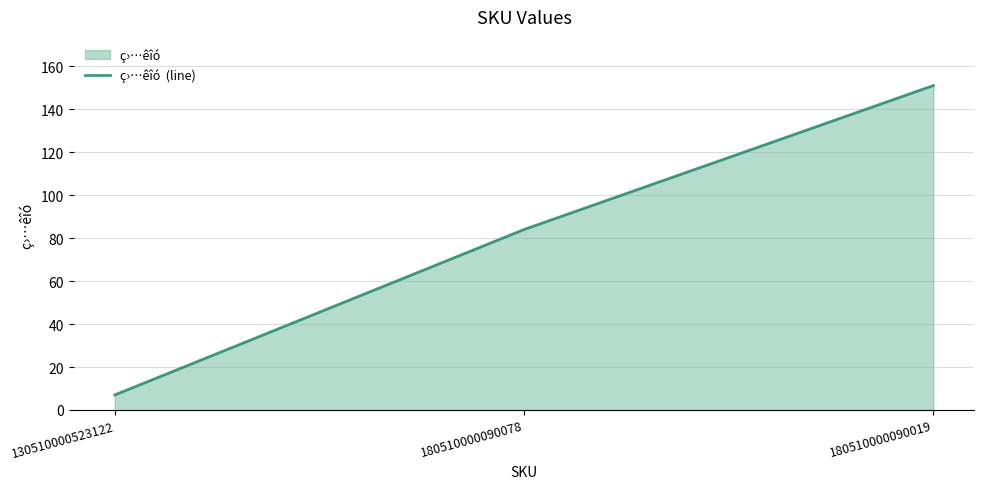

What is the sum of the values at 180510000090019 and 130510000523122?

158